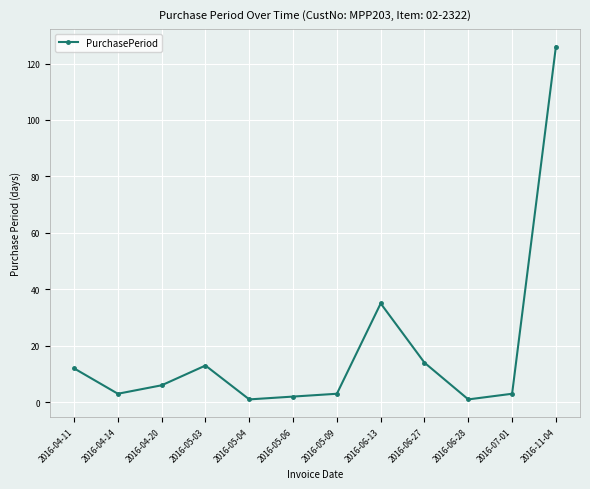

Read the value at 2016-05-03.

13